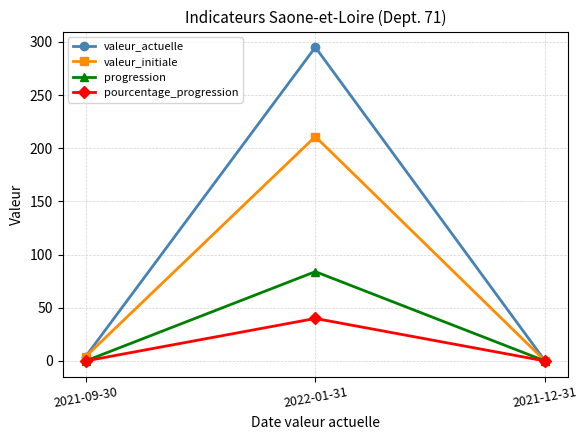

The value of progression at 2021-12-31 is 42. True or false?

False